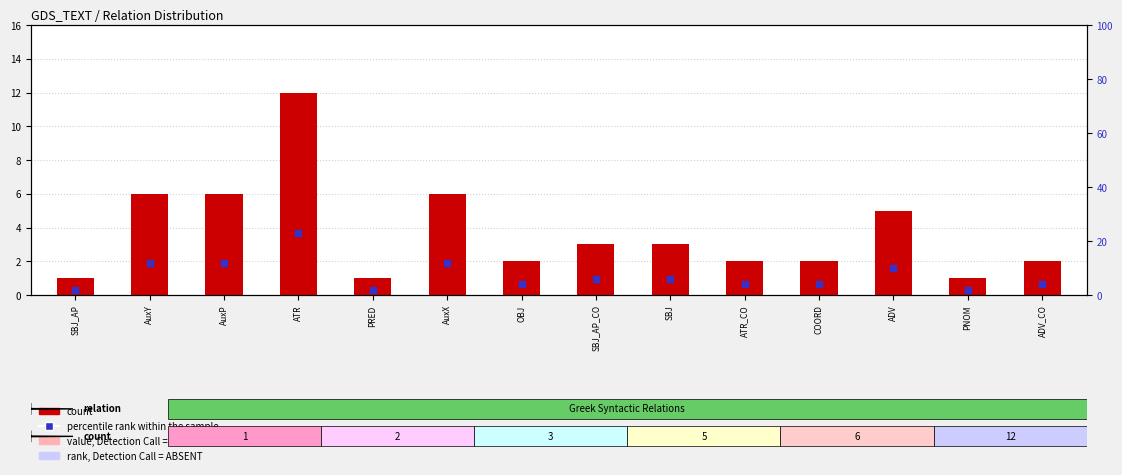

Which series reaches the maximum Y coordinate?

percentile rank within the sample